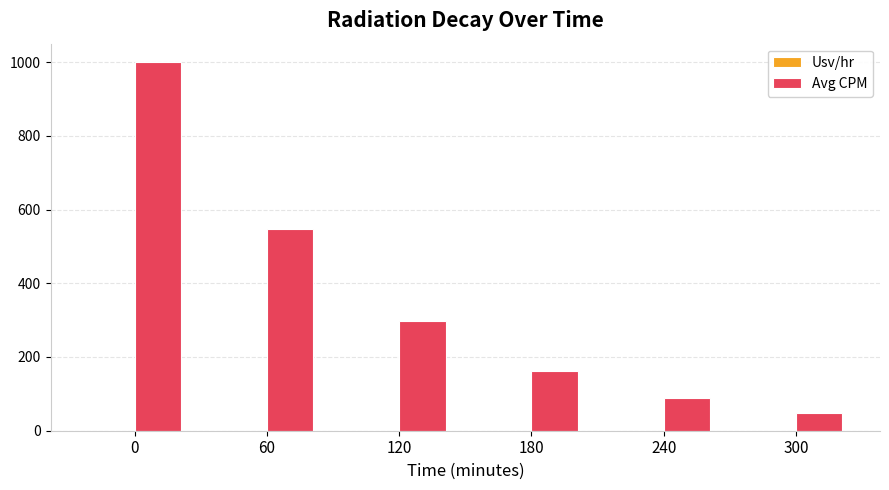

What is the sum of all Avg CPM values?

2145.3